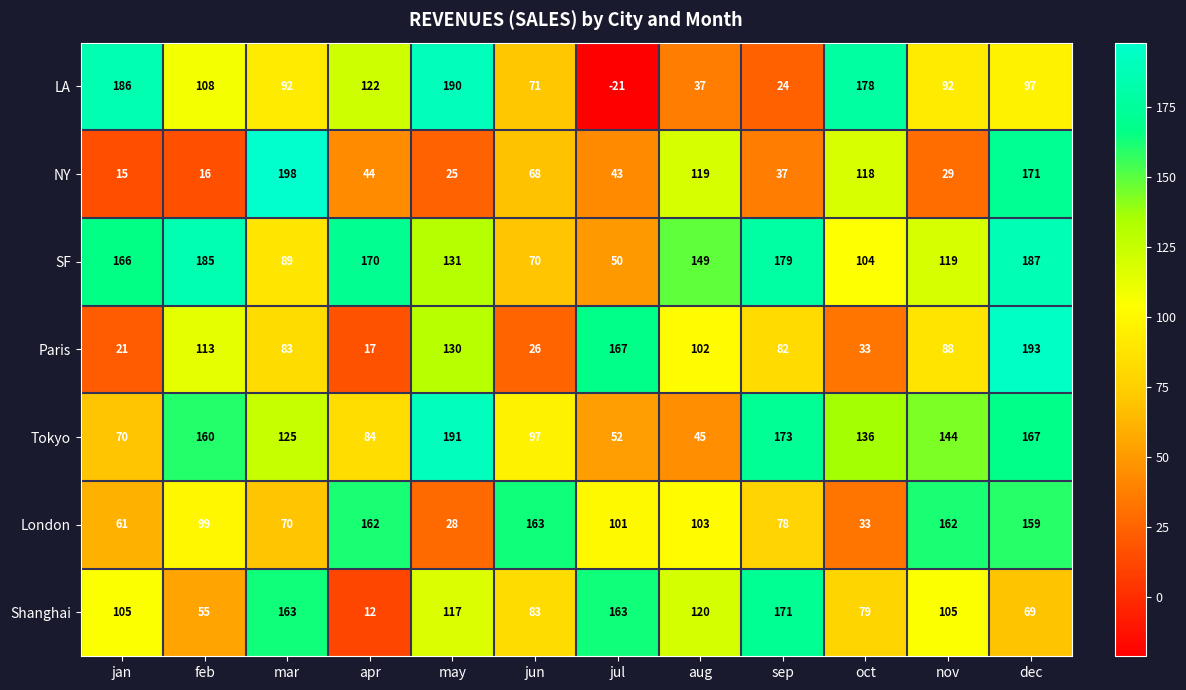

What value does the NY series have at nov?

29